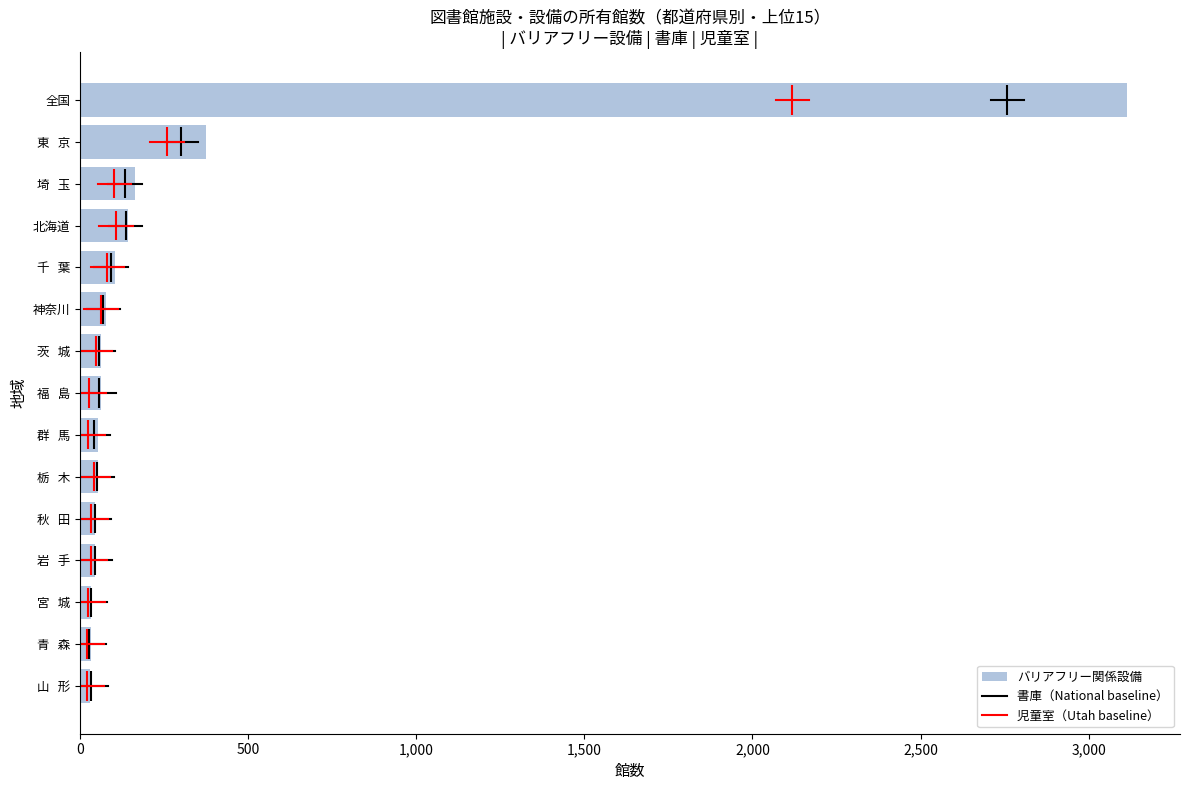

Which label corresponds to the largest value in the chart?

全国